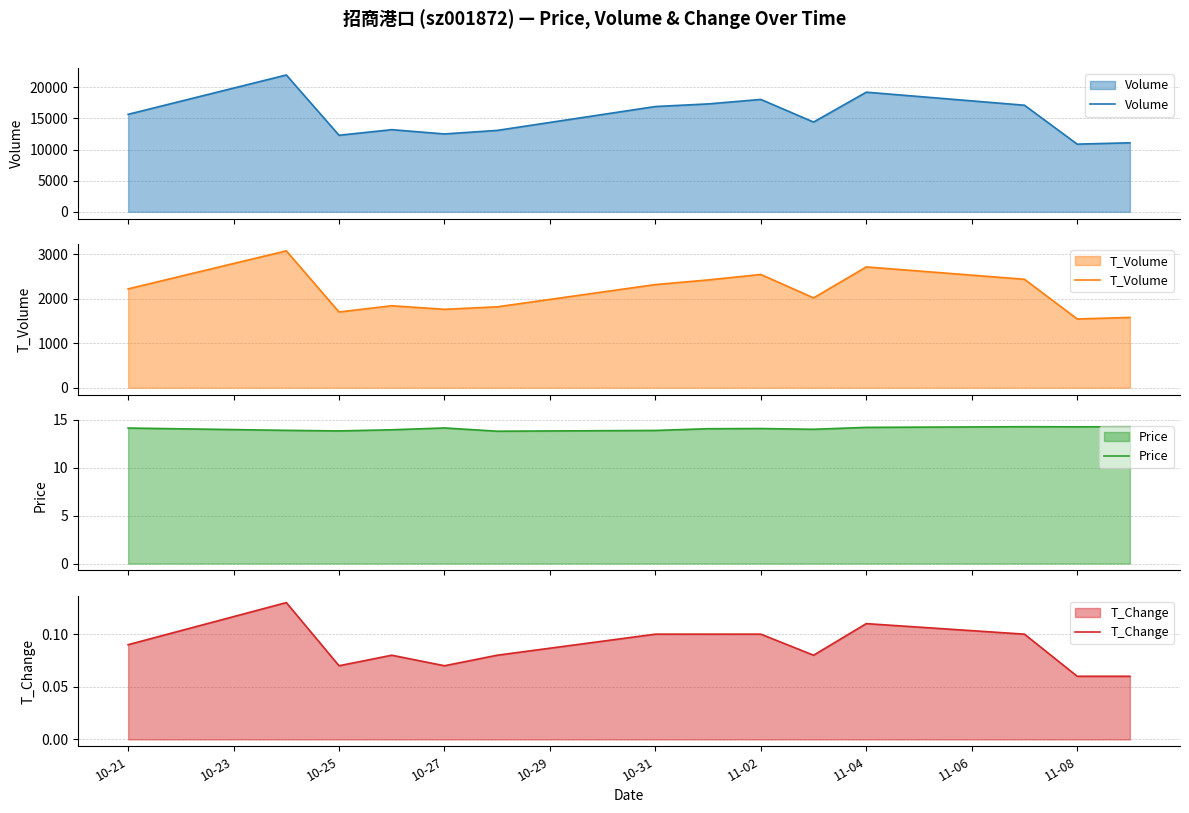

What is the maximum value for Volume?

21970